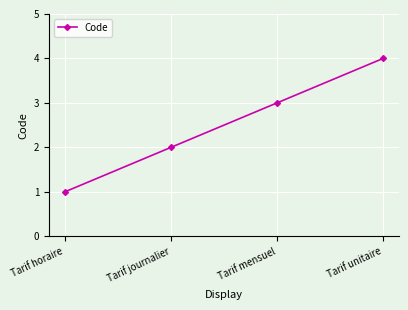

What is the approximate value at Tarif unitaire?

4